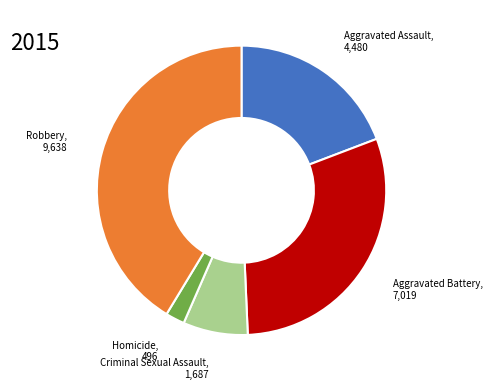

Is there a majority slice in this chart?

No